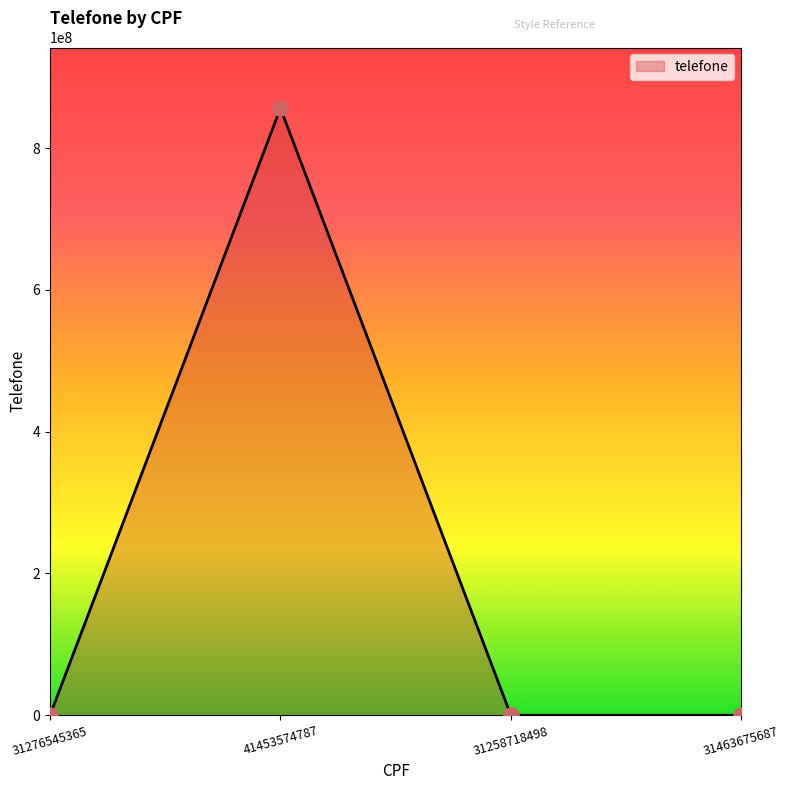

What is the change in value from 31276545365 to 31463675687?

-37000